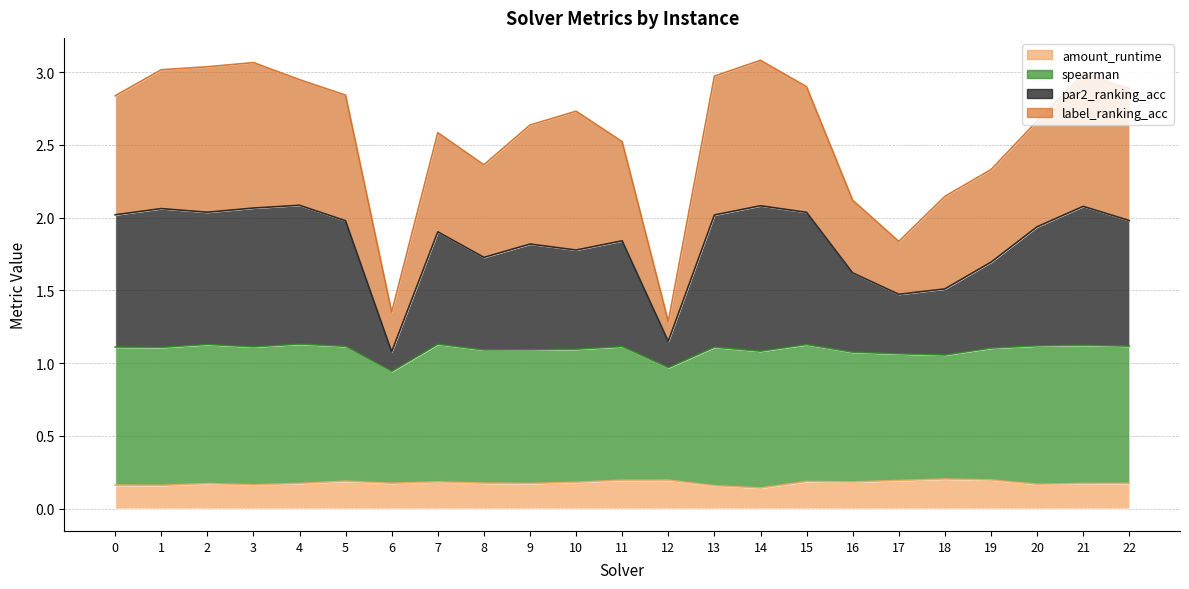

Which category has the lowest value in the amount_runtime series?

14